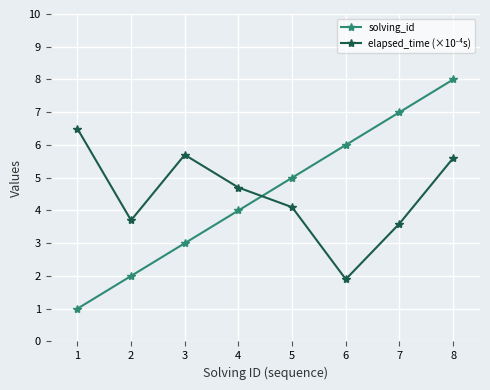

What is the total value across all series at 1?

7.5